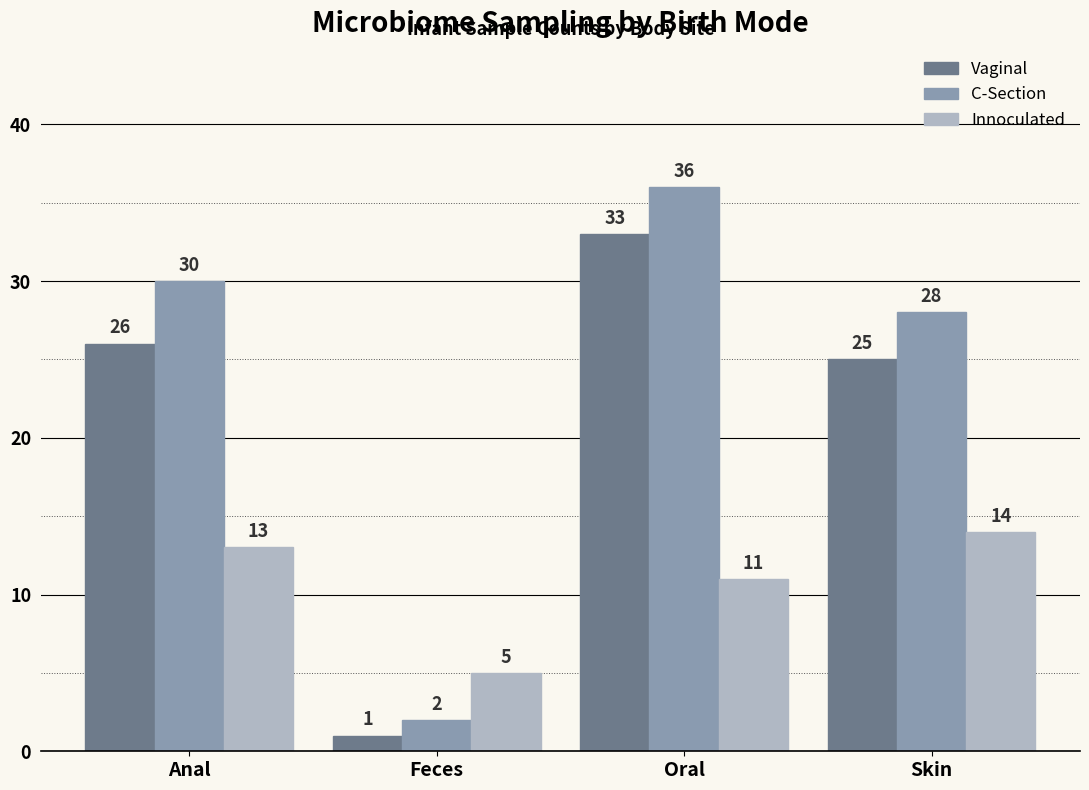

Rank the series by their average value, from lowest to highest.

Innoculated, Vaginal, C-Section